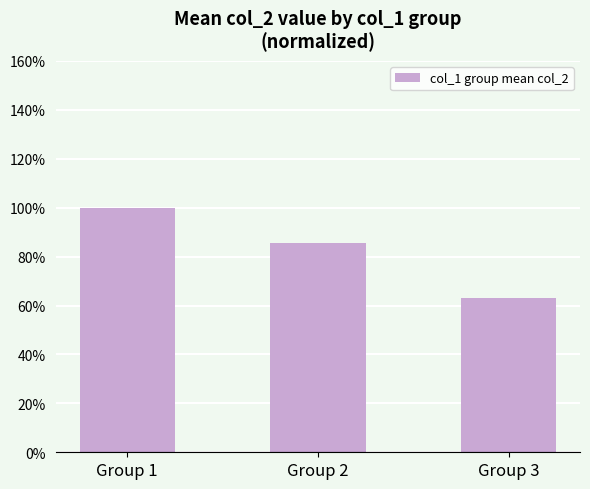

Rank the categories by value from highest to lowest.

Group 1, Group 2, Group 3